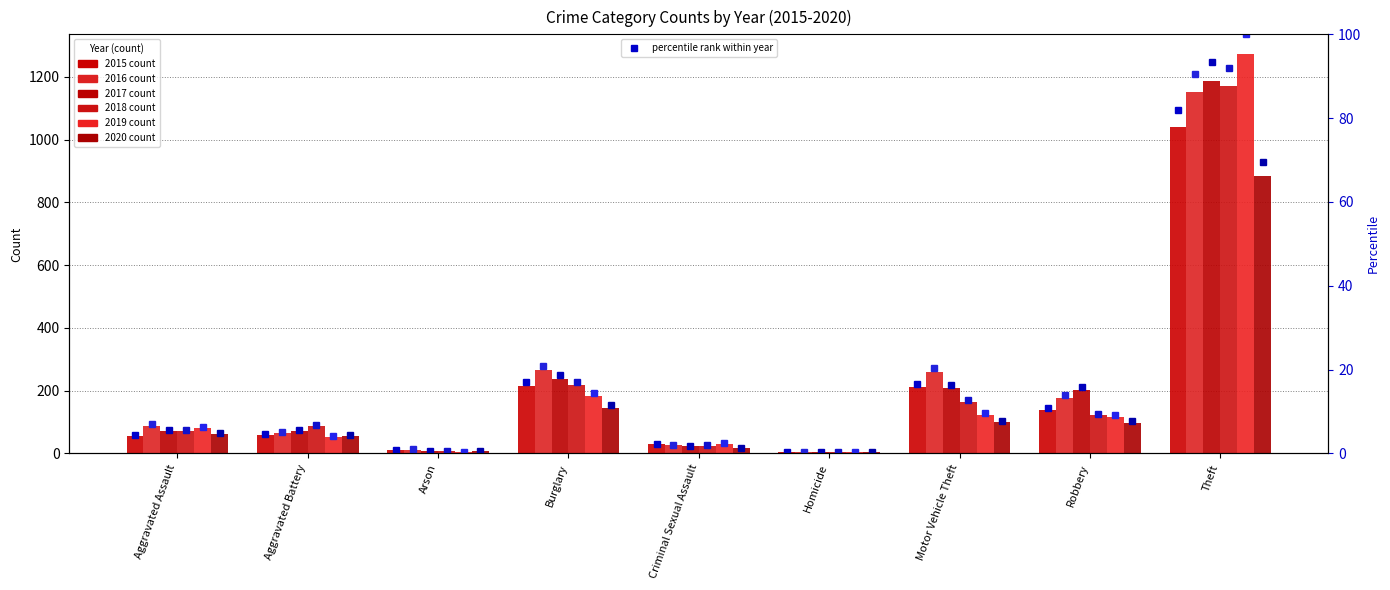

Rank the categories by 2016 pct value from lowest to highest.

Homicide, Arson, Criminal Sexual Assault, Aggravated Battery, Aggravated Assault, Robbery, Motor Vehicle Theft, Burglary, Theft